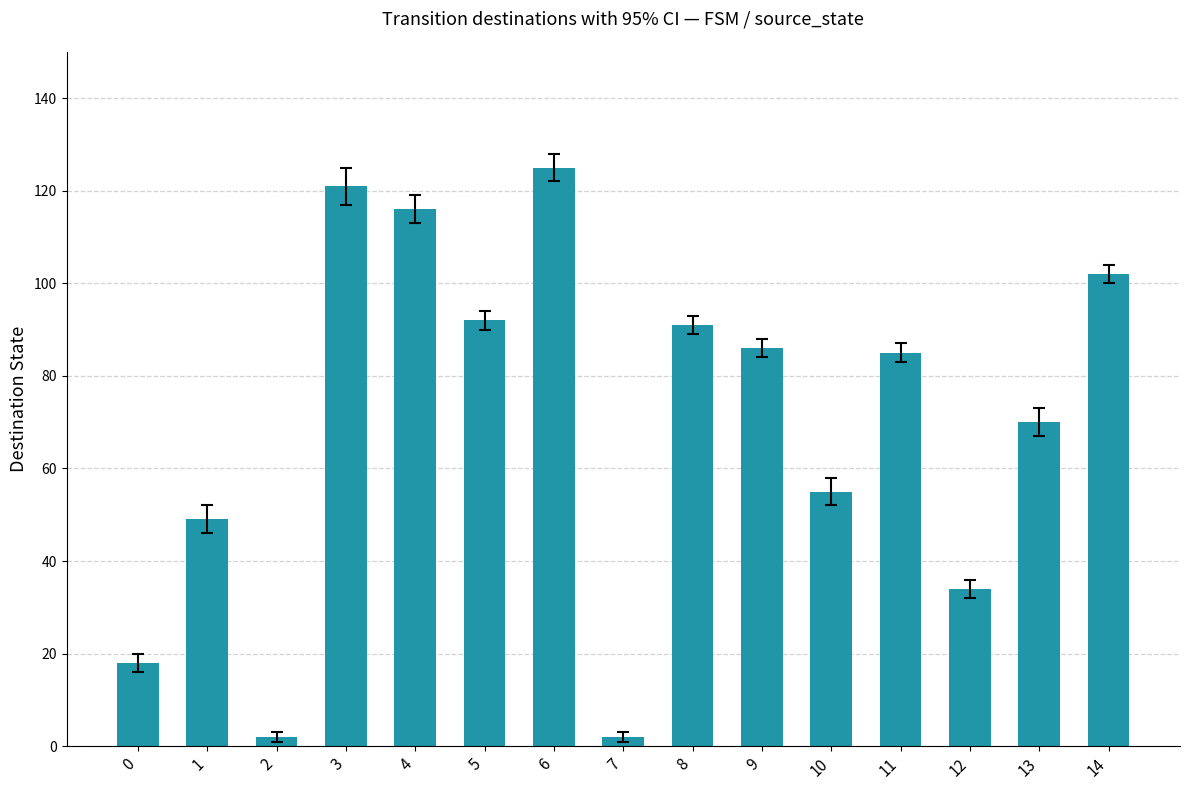

What is the approximate value at 10?

55